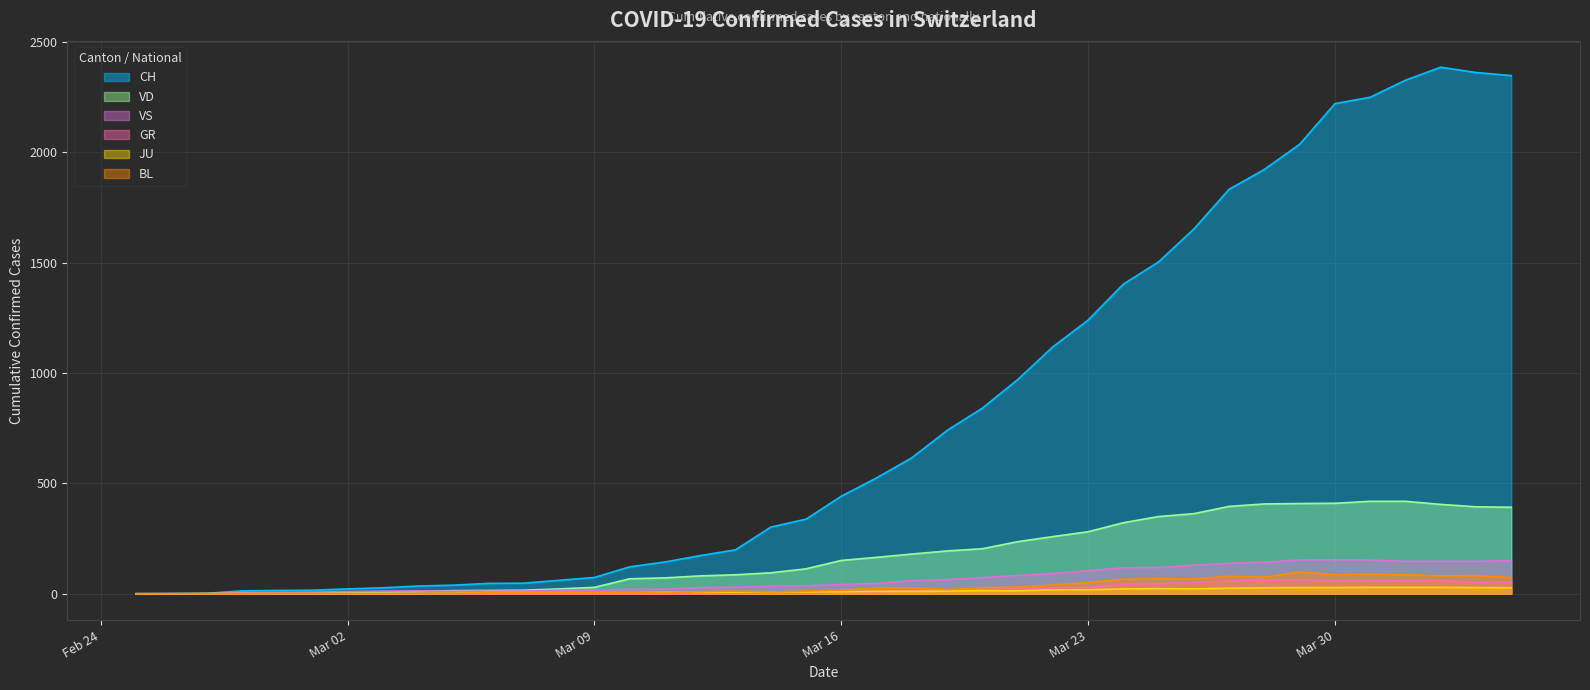

Rank the series by their maximum value, from highest to lowest.

CH, VD, VS, BL, GR, JU